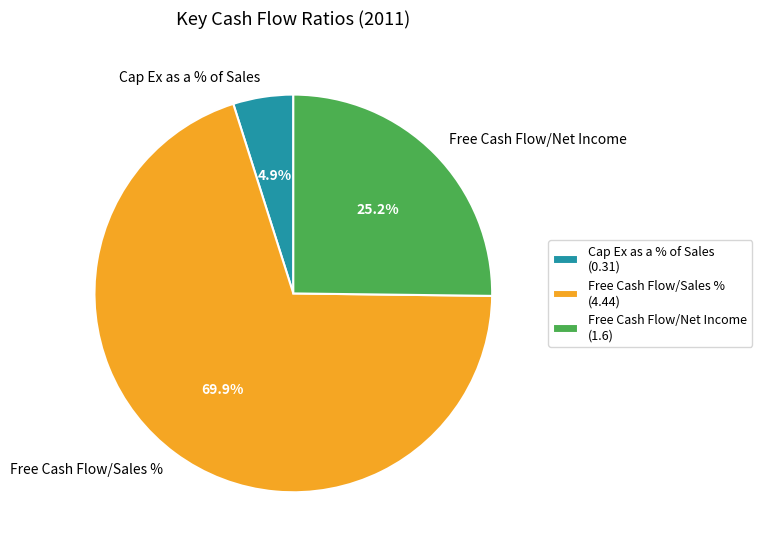

True or false: Free Cash Flow/Net Income accounts for 25% of the total.

True